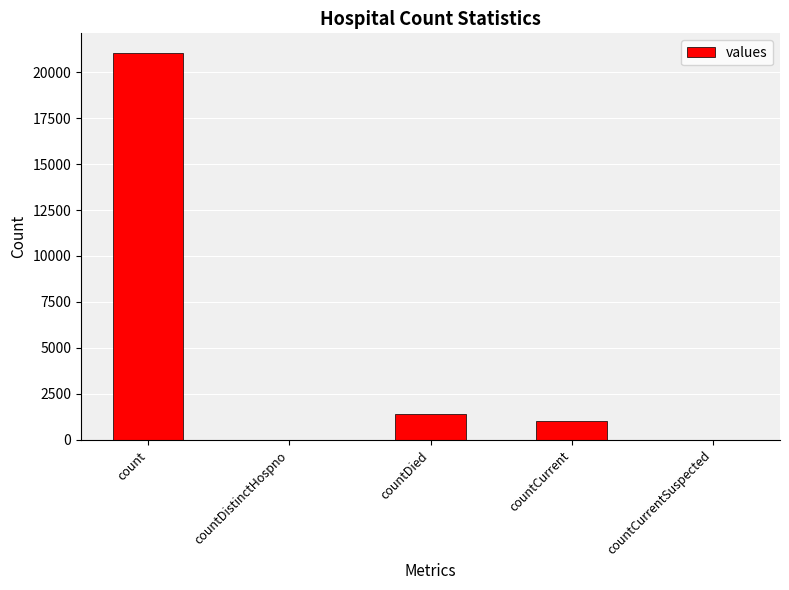

Reading left to right, what are all the values shown in this chart?

count=21050	countDistinctHospno=0	countDied=1405	countCurrent=1006	countCurrentSuspected=0